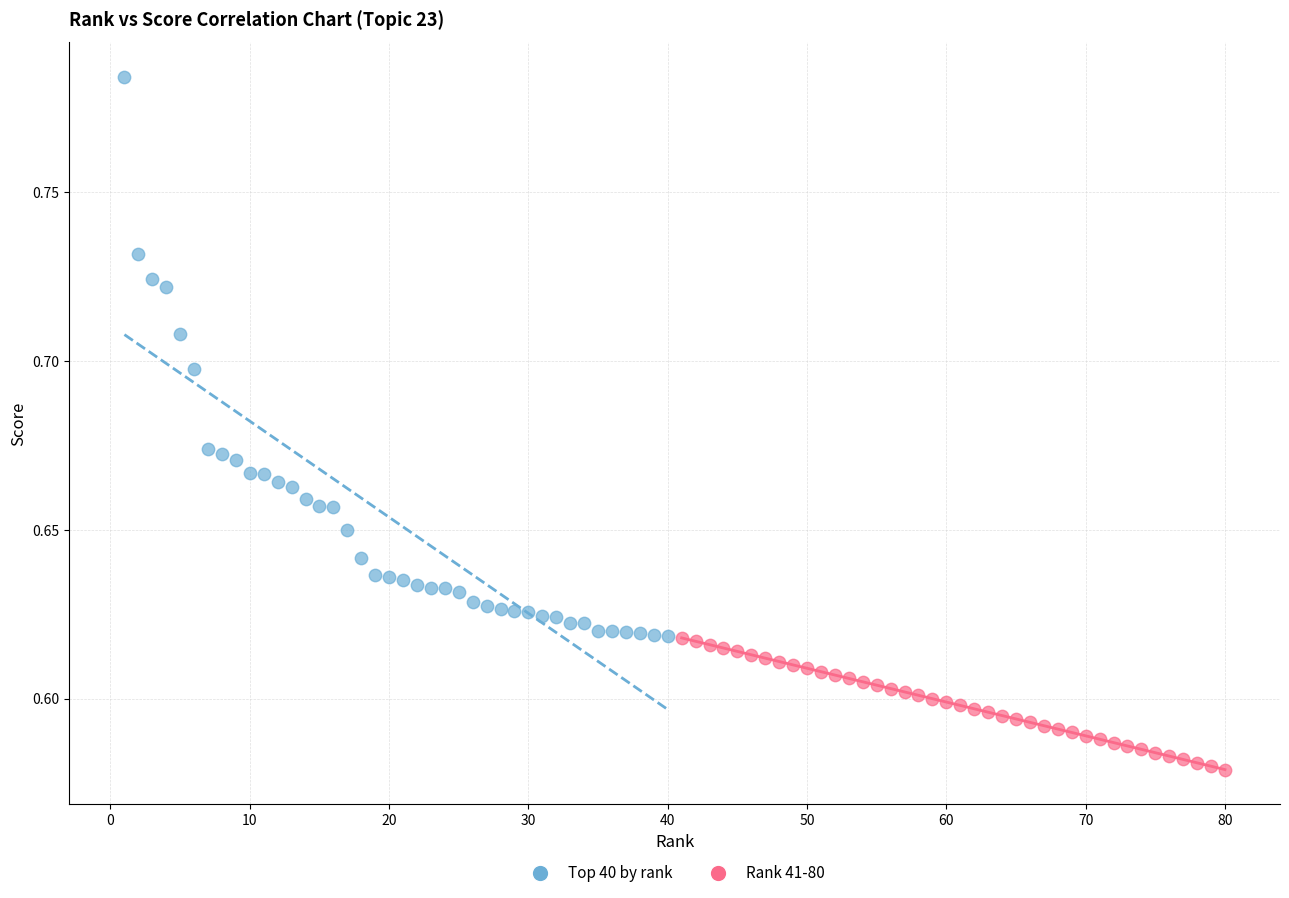

Which series reaches the maximum Y coordinate?

Top 40 by rank